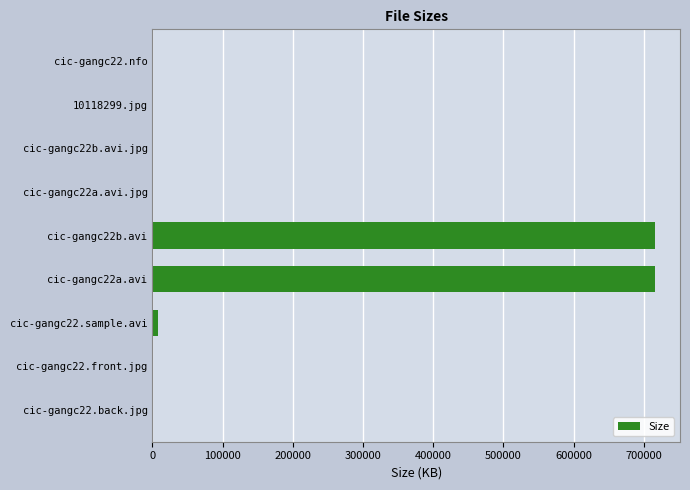

Are the bars horizontal?

Yes